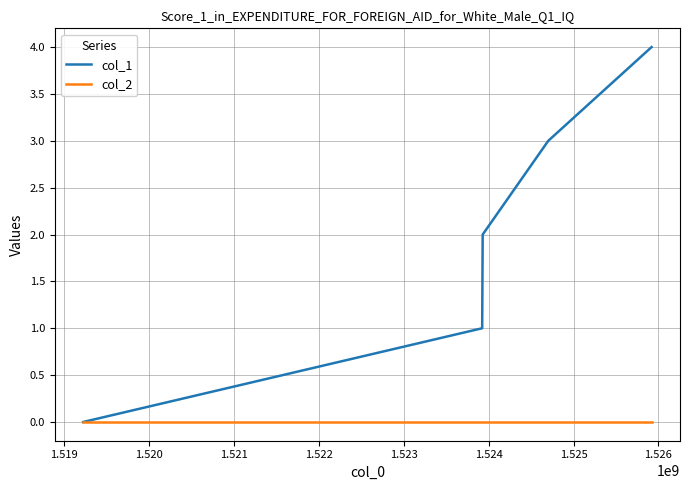

Which series has the largest range (max minus min)?

col_1